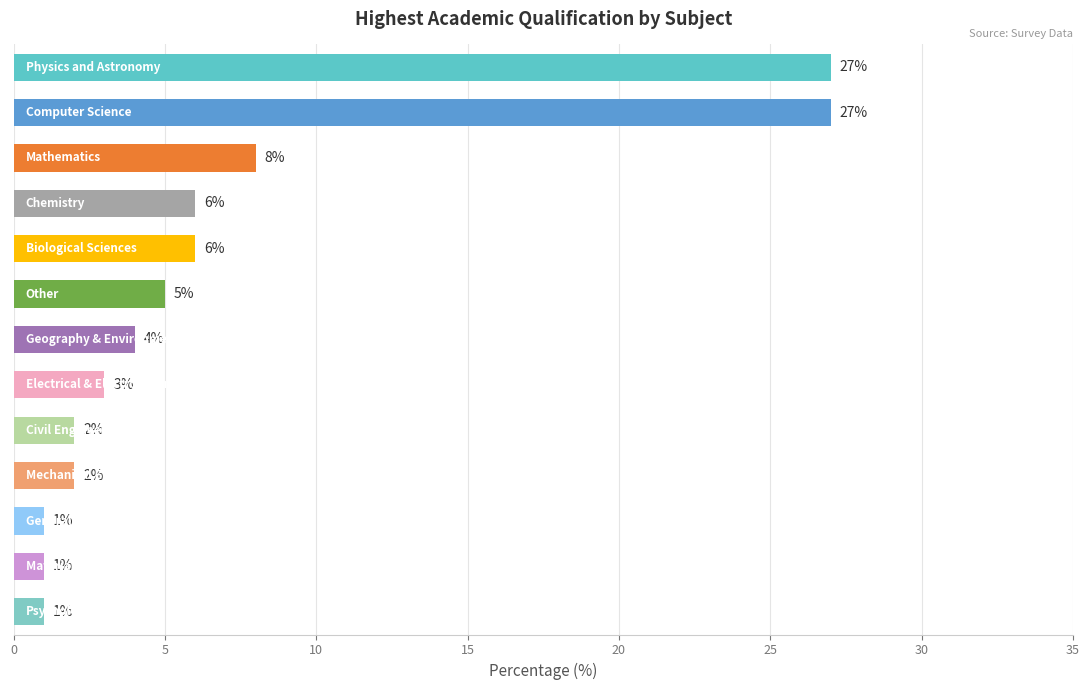

What is the value of the 12th bar from the top?

1